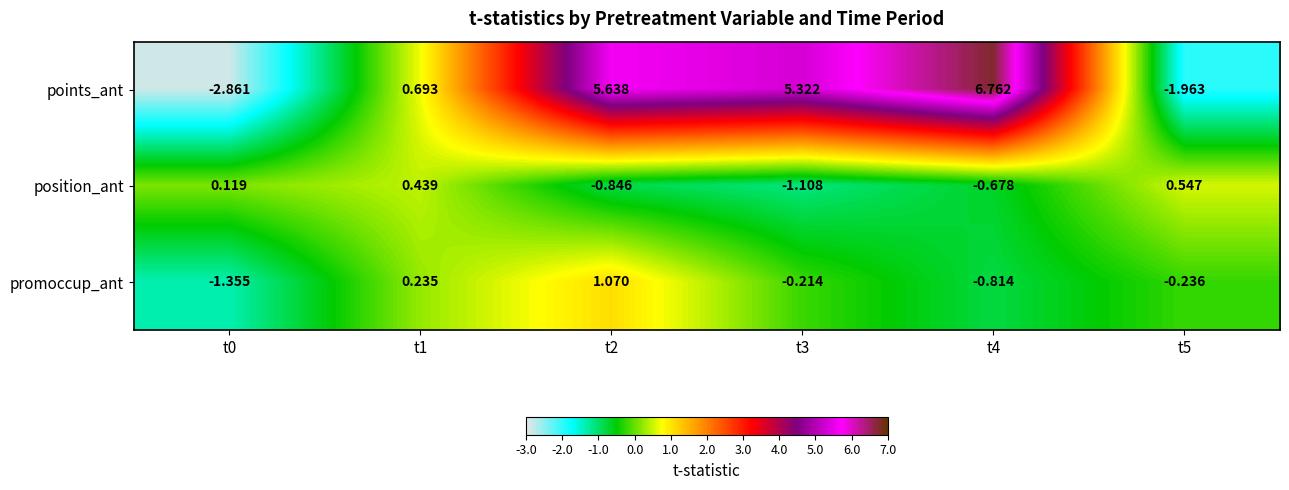

List the series in order of their peak value, lowest first.

position_ant, promoccup_ant, points_ant